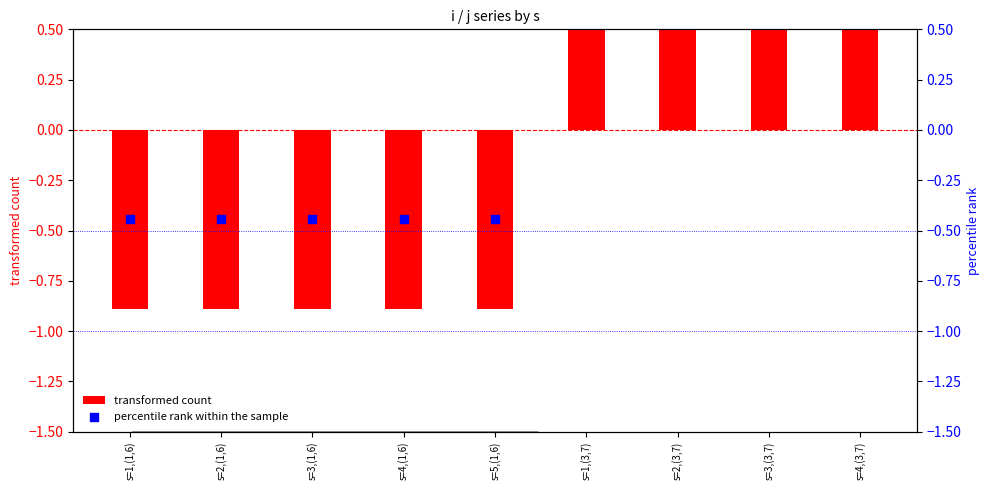

Which series has the largest total across all categories?

transformed count